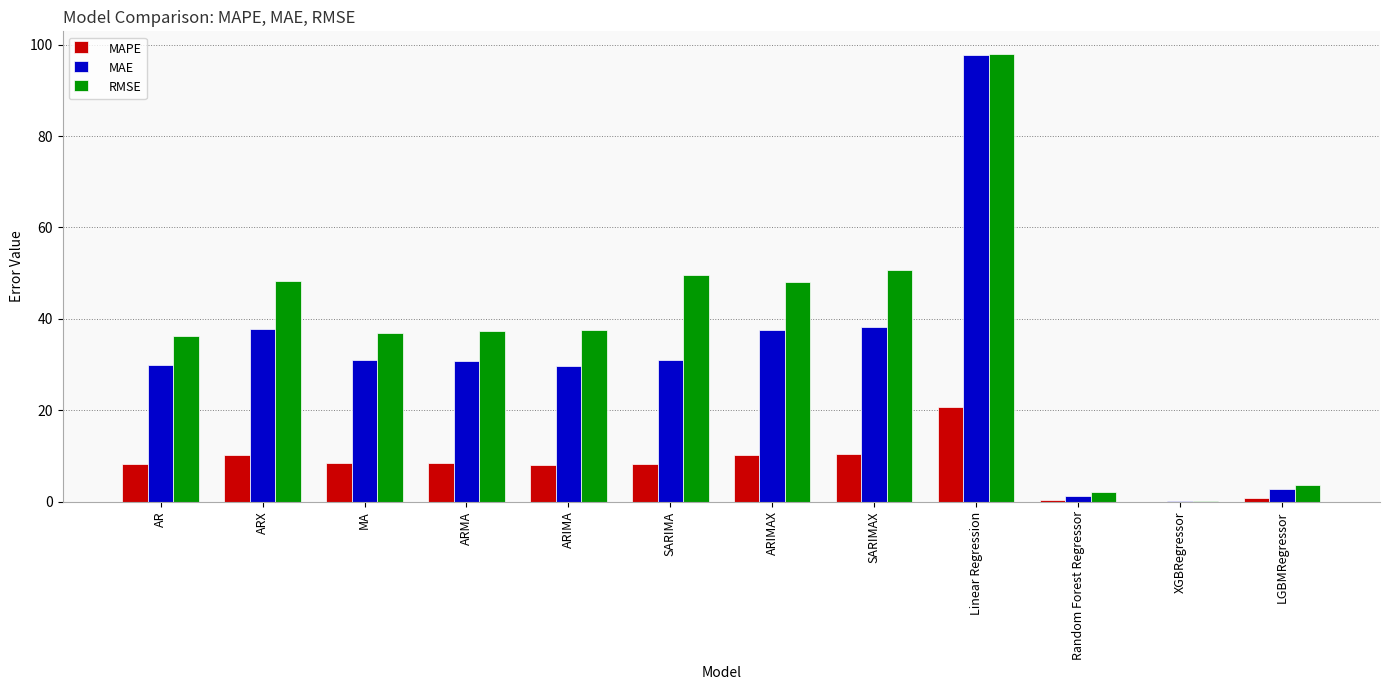

At which label does MAE reach its peak?

Linear Regression